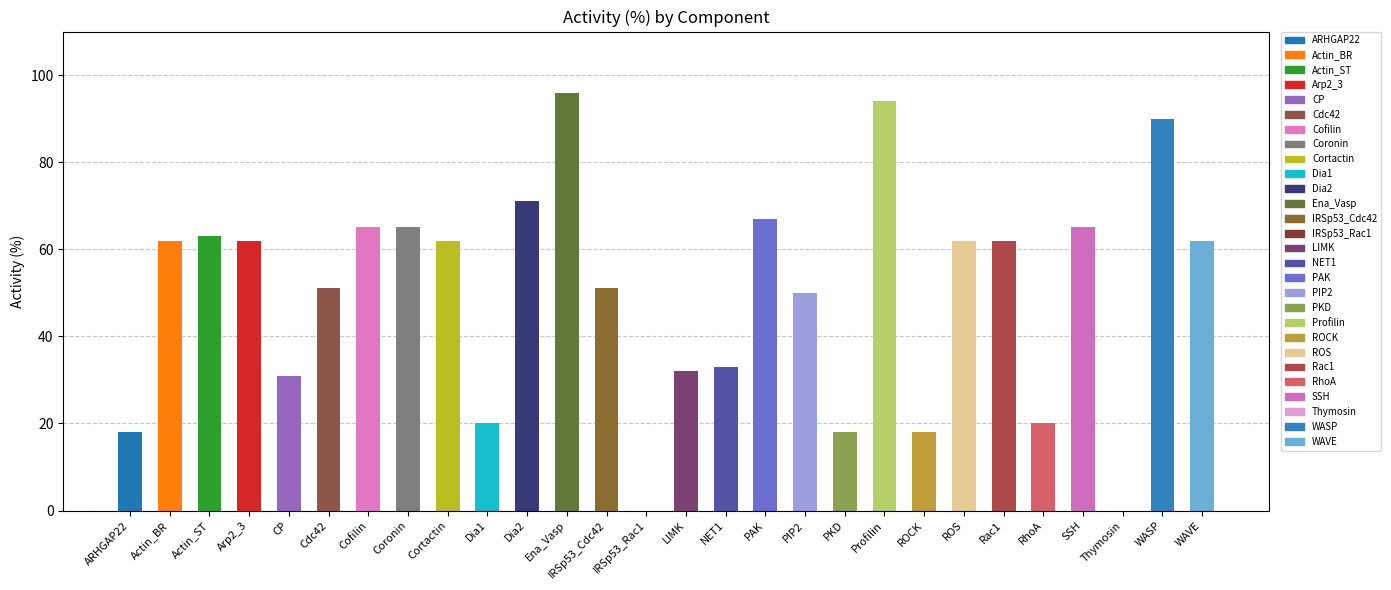

Reading left to right, what are all the values shown in this chart?

18	62	63	62	31	51	65	65	62	20	71	96	51	0	32	33	67	50	18	94	18	62	62	20	65	0	90	62